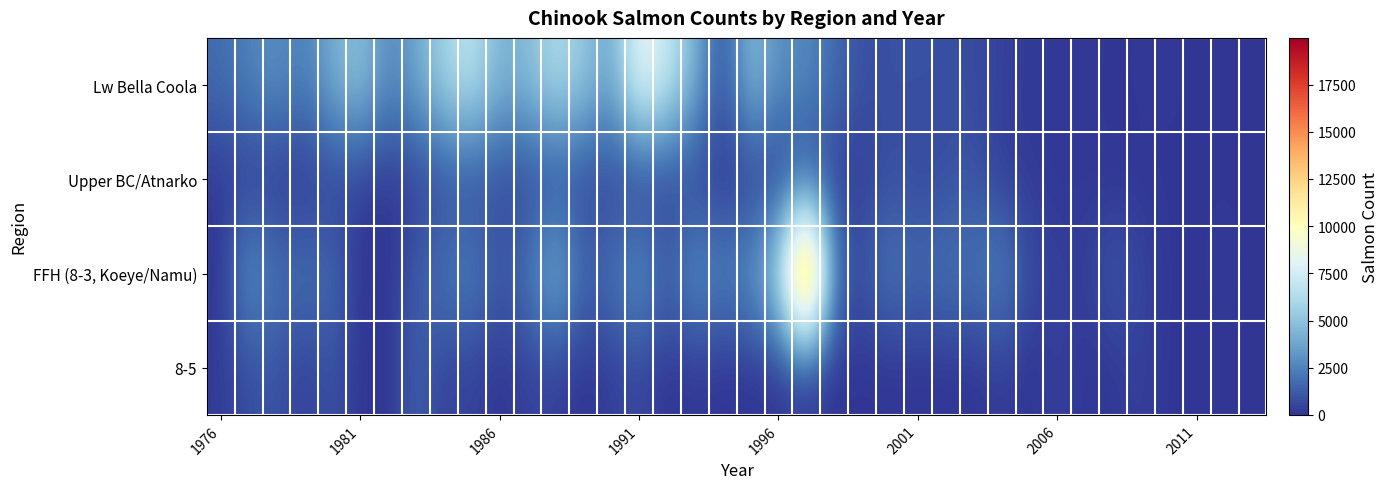

Reading right to left, list all the values displayed in this chart.

Lw Bella Coola: 21	60	41	131	107	45	125	102	180	395	722	847	912	866	825	1719	2803	2866	4923	600	4287	7216	8851	3579	5266	6343	4676	4216	6849	5886	3748	2662	5068	4162	2243	3078	2499	1750
Upper BC/Atnarko: 18	31	49	30	37	33	120	68	255	139	1045	758	525	903	246	320	498	92	91	22	305	174	11	355	443	536	376	567	572	555	272	0	267	285	22	19	200	132
FFH (8-3, Koeye/Namu): 0	266	12	31	583	1167	261	427	591	2826	2021	2233	1666	2379	857	1753	19972	6277	3274	2518	3306	1461	3392	2039	1606	4746	2100	1127	2629	2176	1333	0	0	1882	1958	2000	3442	0
8-5: 0	0	0	0	414	108	55	400	0	266	0	0	0	0	0	0	0	0	0	0	130	0	622	277	0	319	432	0	439	363	1411	0	0	1000	268	1002	735	208